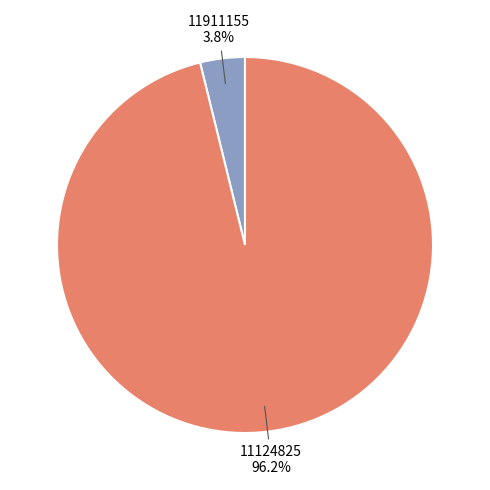

Which category has the biggest portion of the pie?

11124825